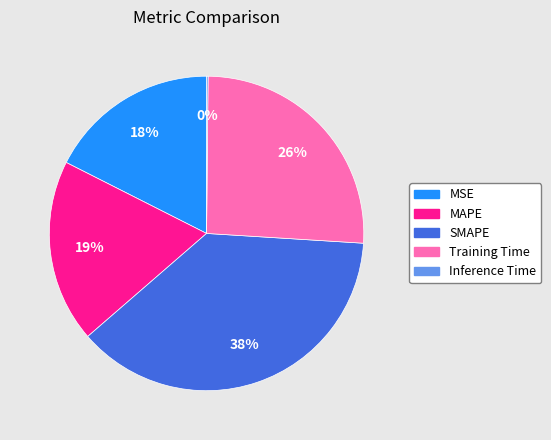

Which slice is the largest?

SMAPE